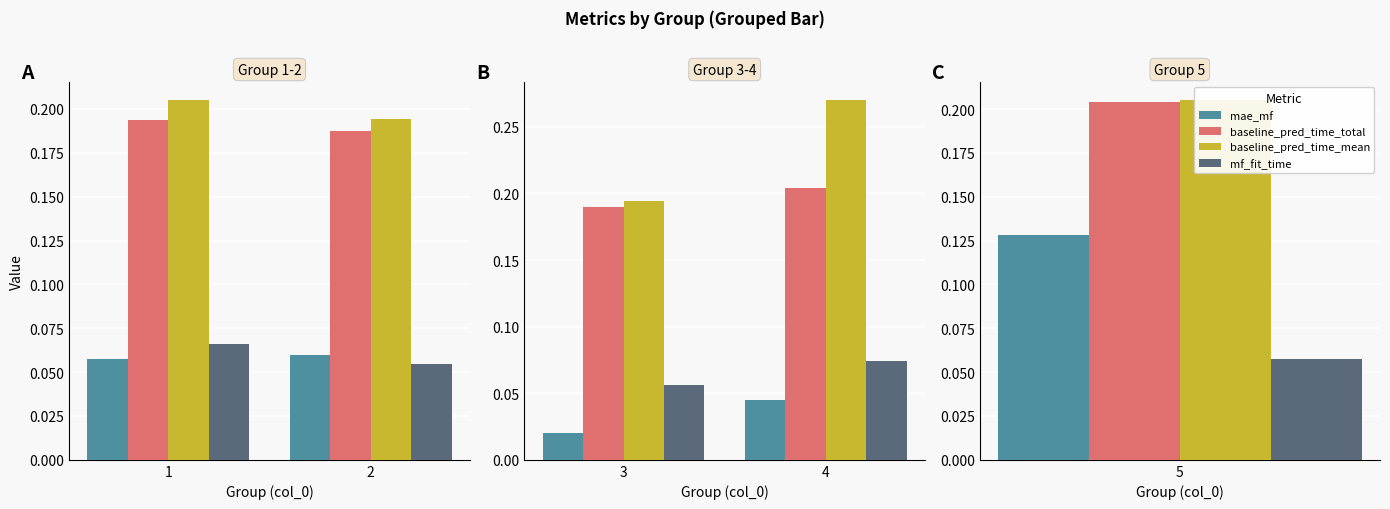

The baseline_pred_time_mean series shows 0.1 at 3. True or false?

False